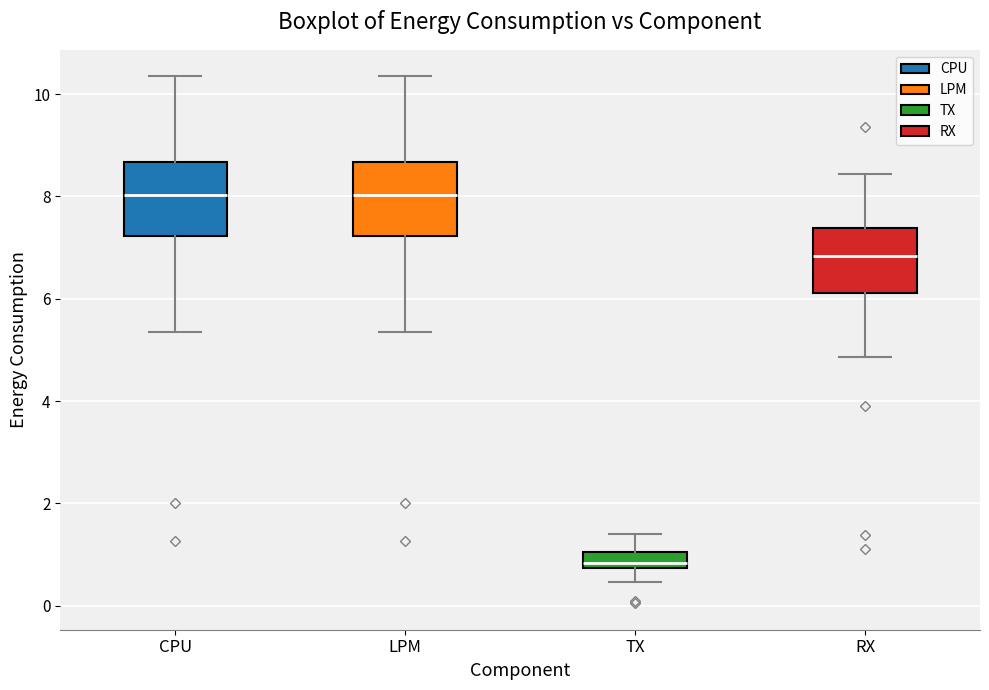

Where is the upper edge of the box for CPU on the y-axis? The values are not printed on the chart, so give them approximately, as read against the axis.

8.6